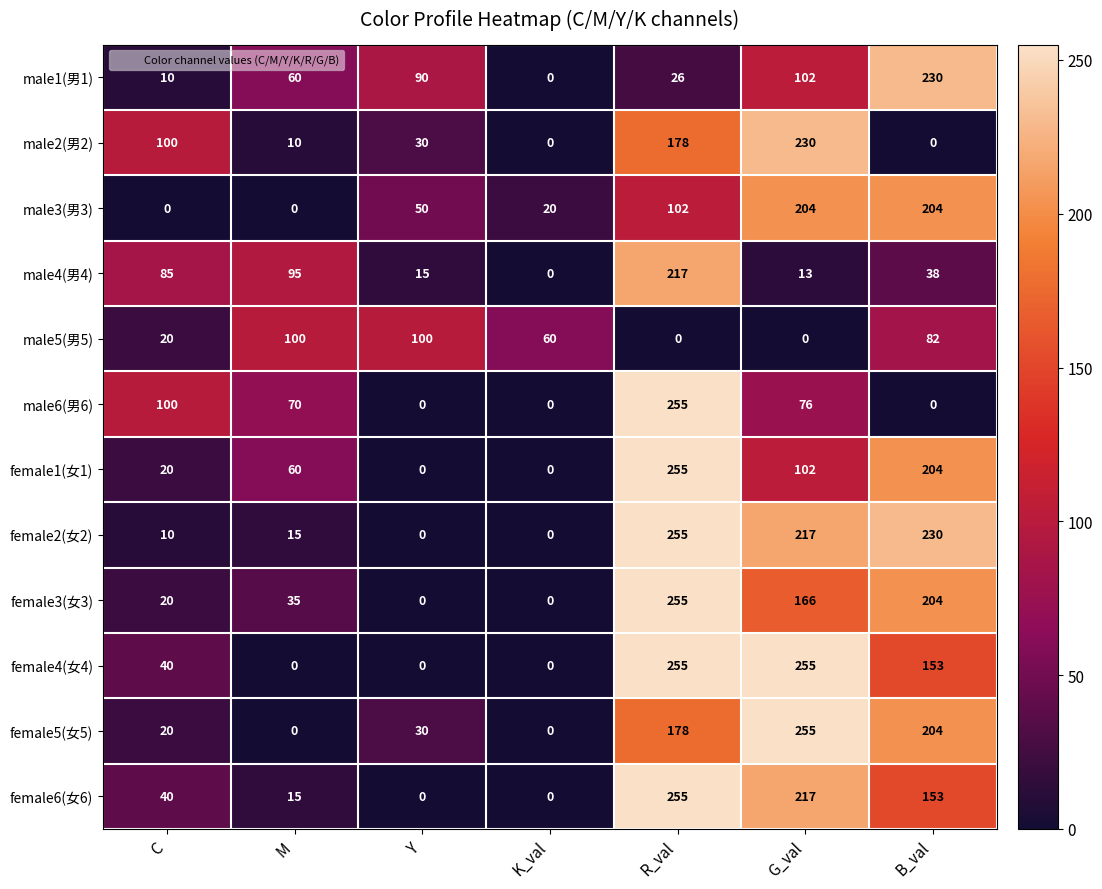

What is the sum of all male2(男2) values?

548